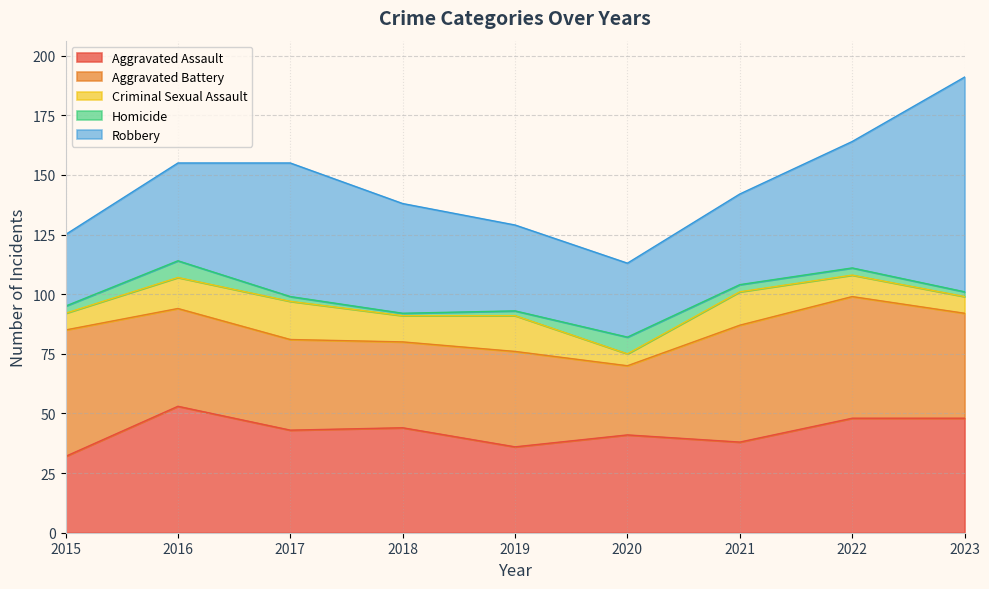

Count the Homicide values in the range 2 to 3.

6